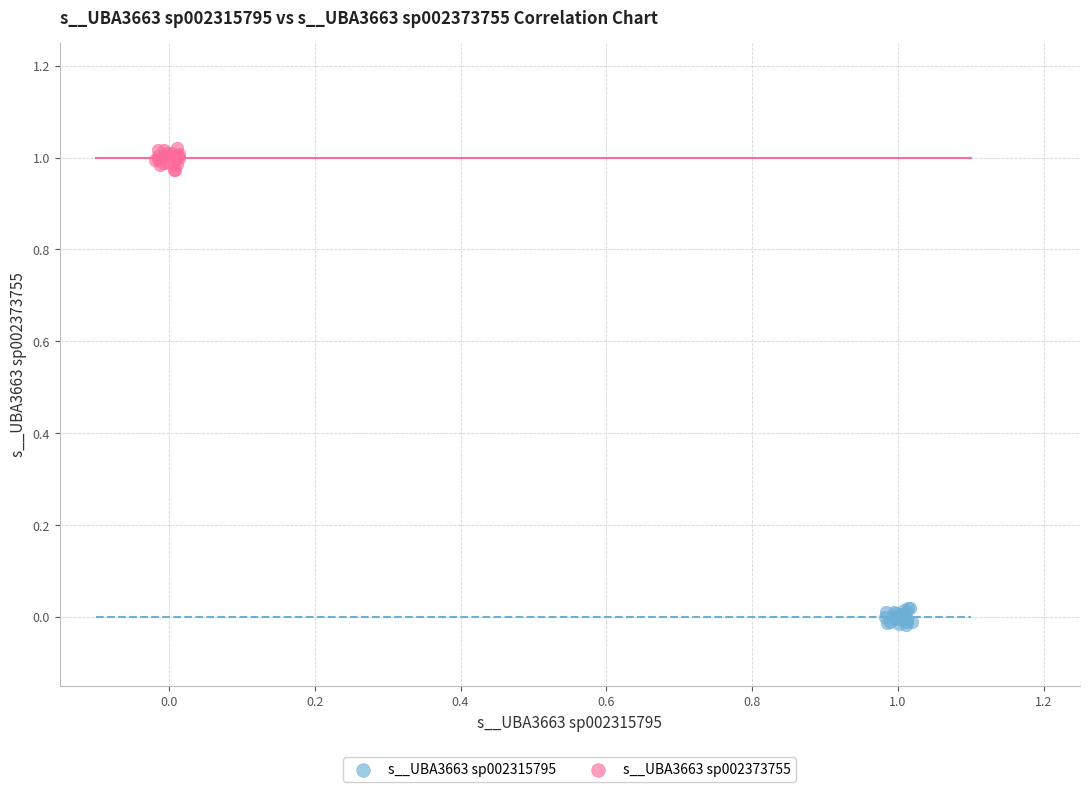

Which series reaches the minimum Y coordinate?

s__UBA3663 sp002315795